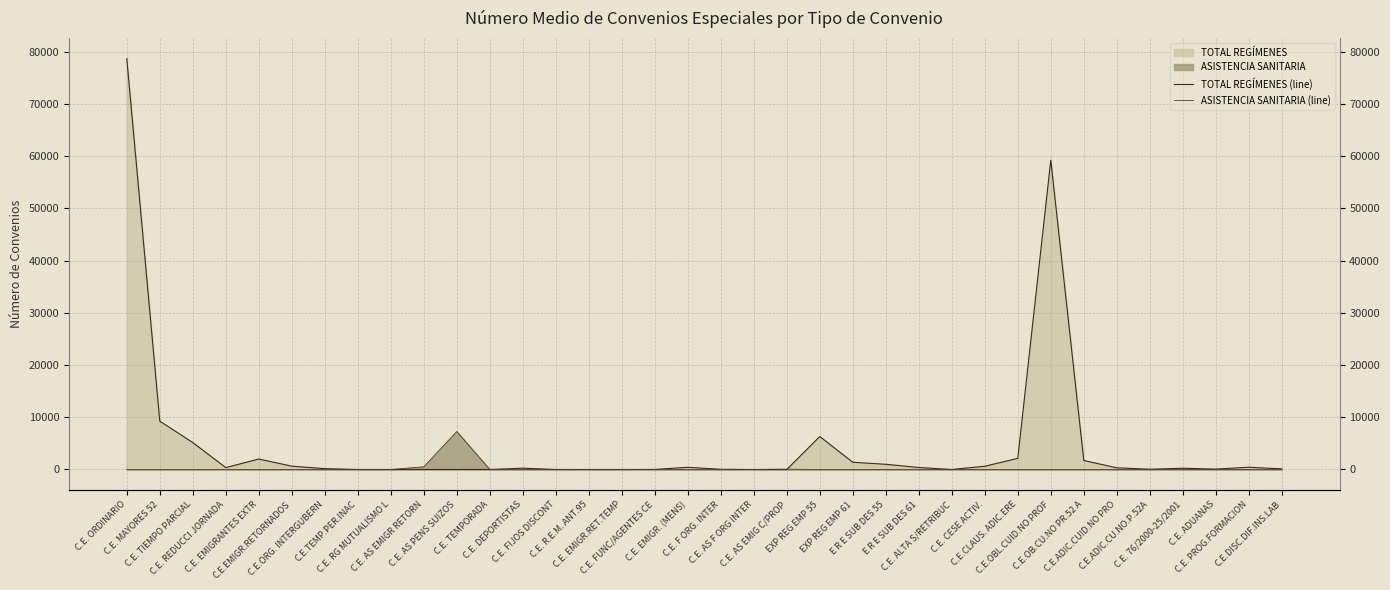

Between C.E.CLAUS. ADIC.ERE and C.E.DISC.DIF.INS.LAB, which series saw the biggest shift?

TOTAL REGÍMENES (line)